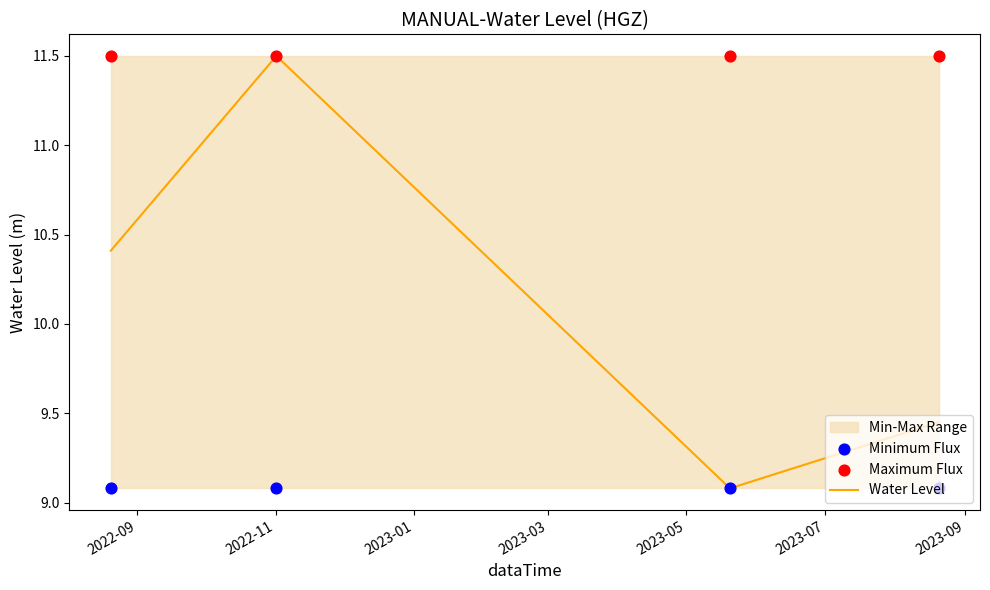

True or false: Water Level has more than 1 interior local peaks.

False